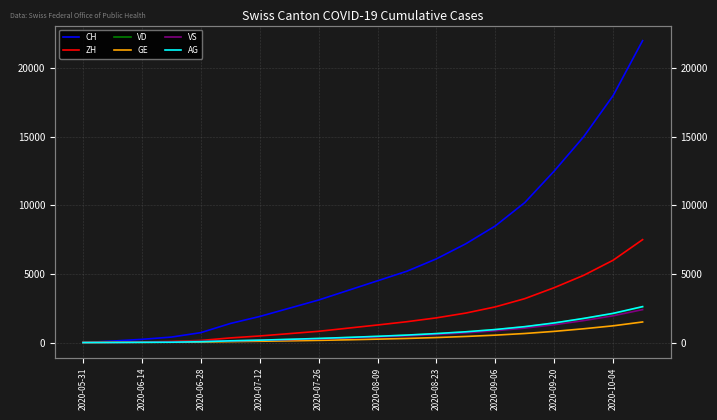

True or false: VS and ZH cross at least once.

False